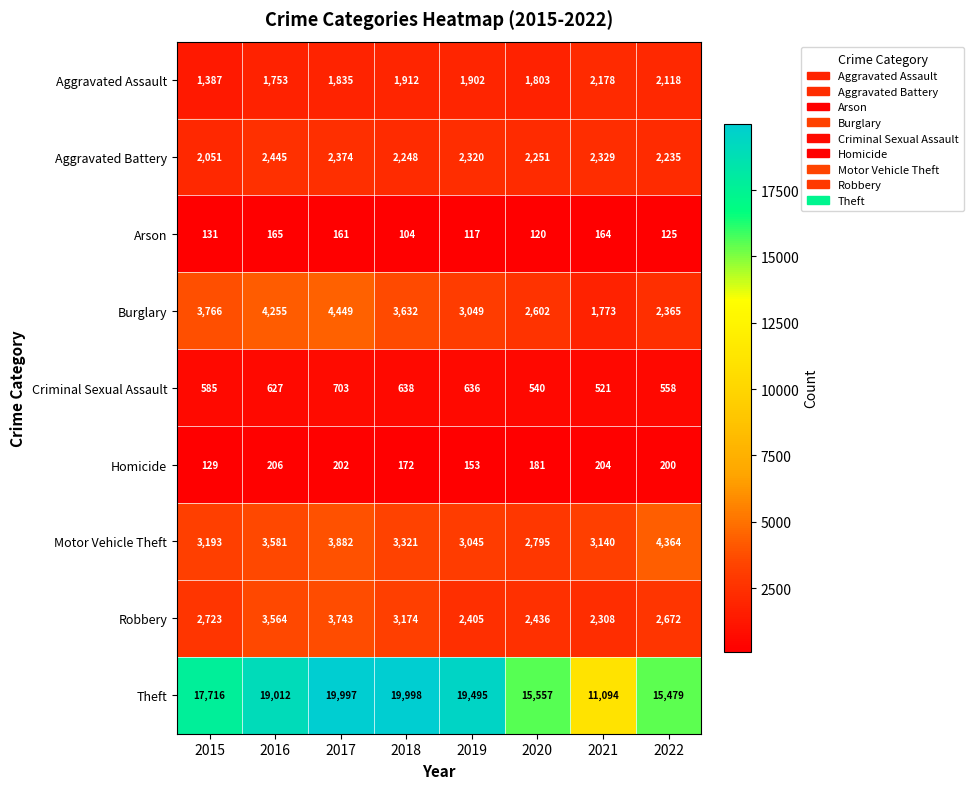

Which series has the largest total across all categories?

Theft